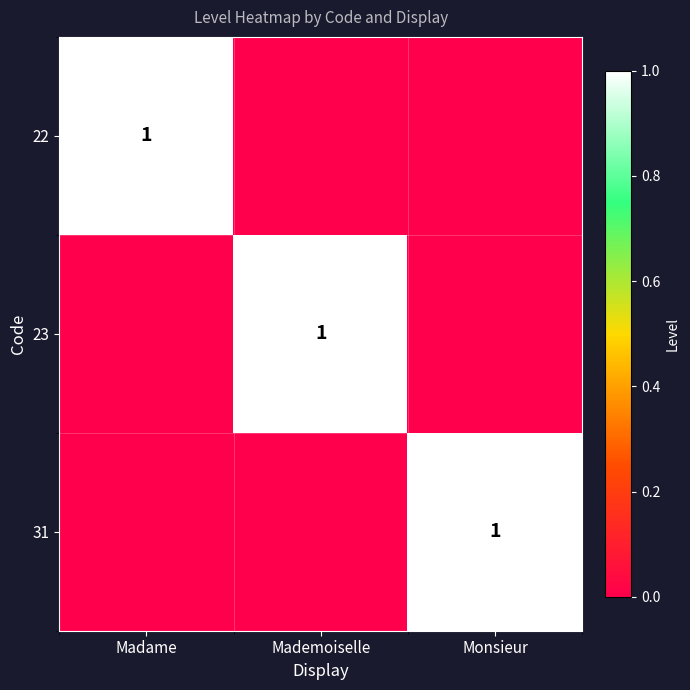

Which label corresponds to the smallest value in the chart?

Mademoiselle